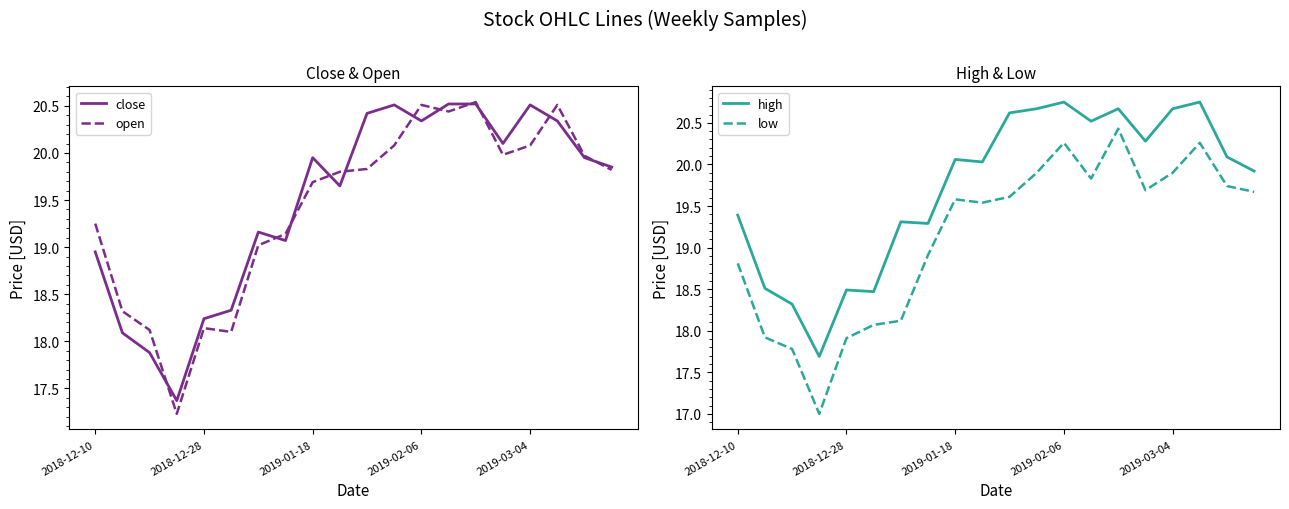

True or false: close has more than 1 points higher than both neighbors.

True